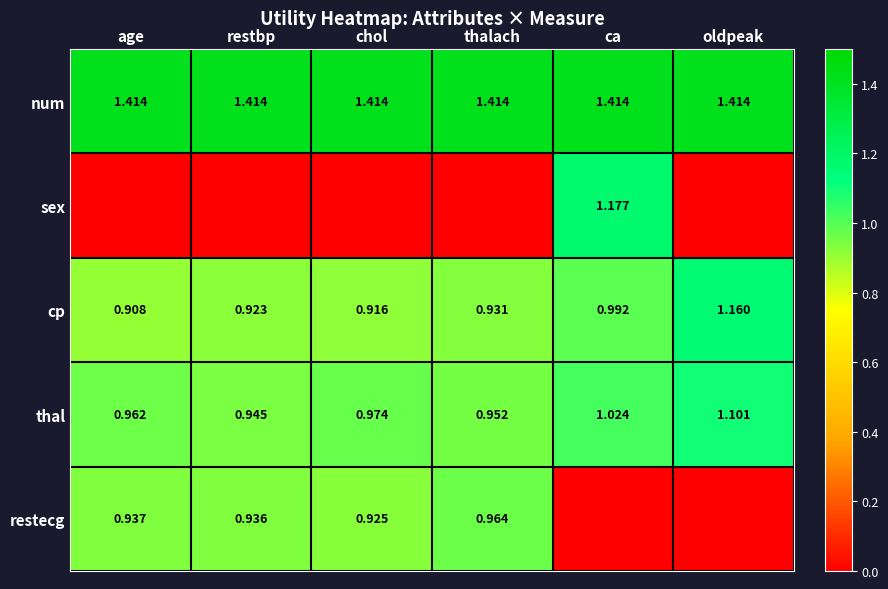

At which label is thal closest to 1?

ca